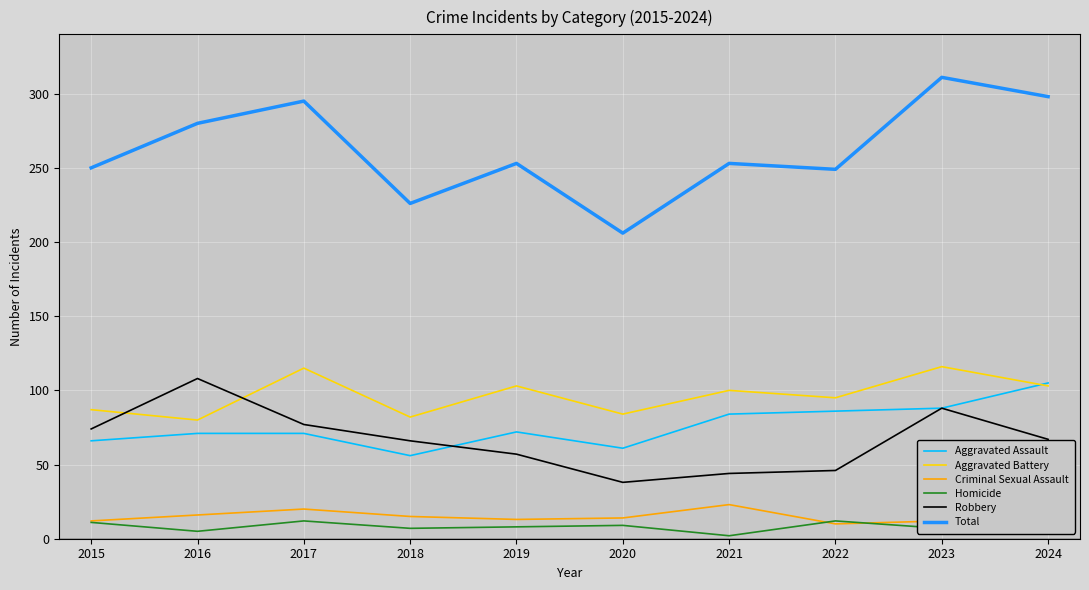

Between which two adjacent categories do Aggravated Assault and Aggravated Battery first intersect?

2023 and 2024